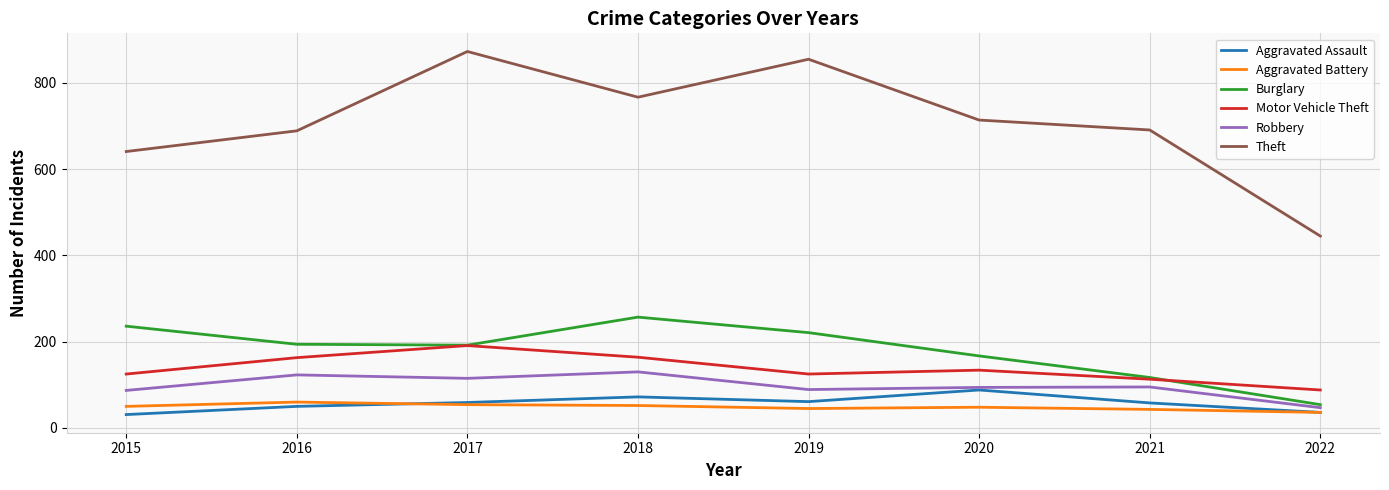

What are all the series names shown in the legend?

Aggravated Assault, Aggravated Battery, Burglary, Motor Vehicle Theft, Robbery, Theft